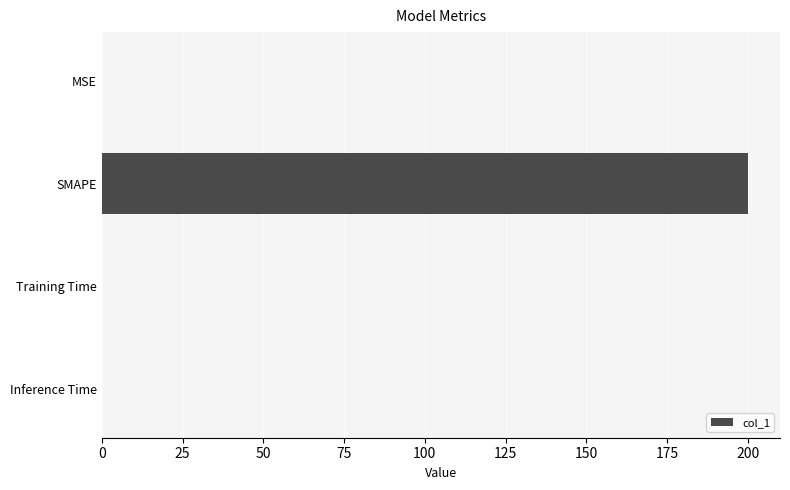

How many categories are shown in the chart?

4